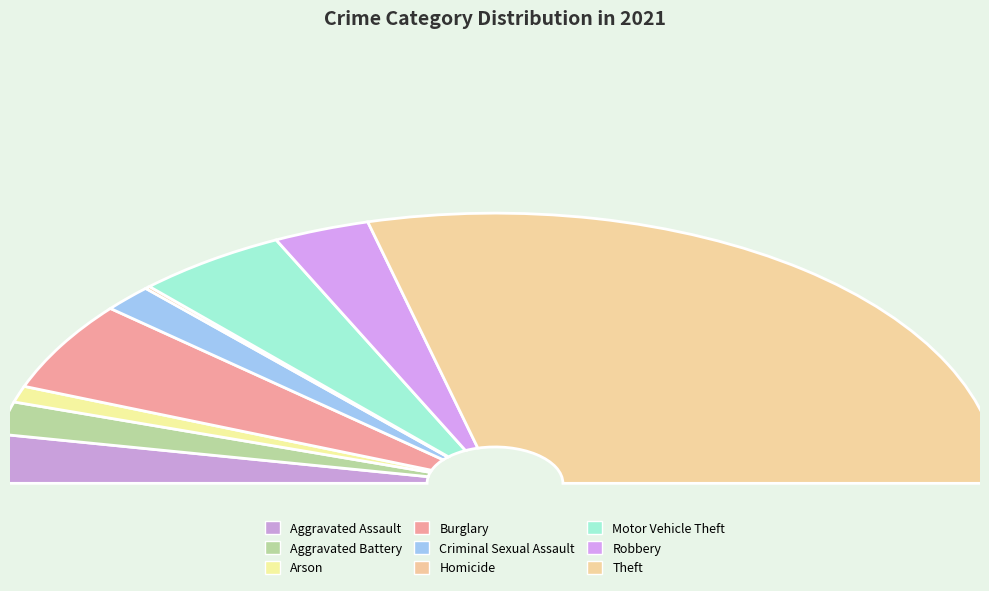

True or false: Motor Vehicle Theft accounts for 10% of the total.

True